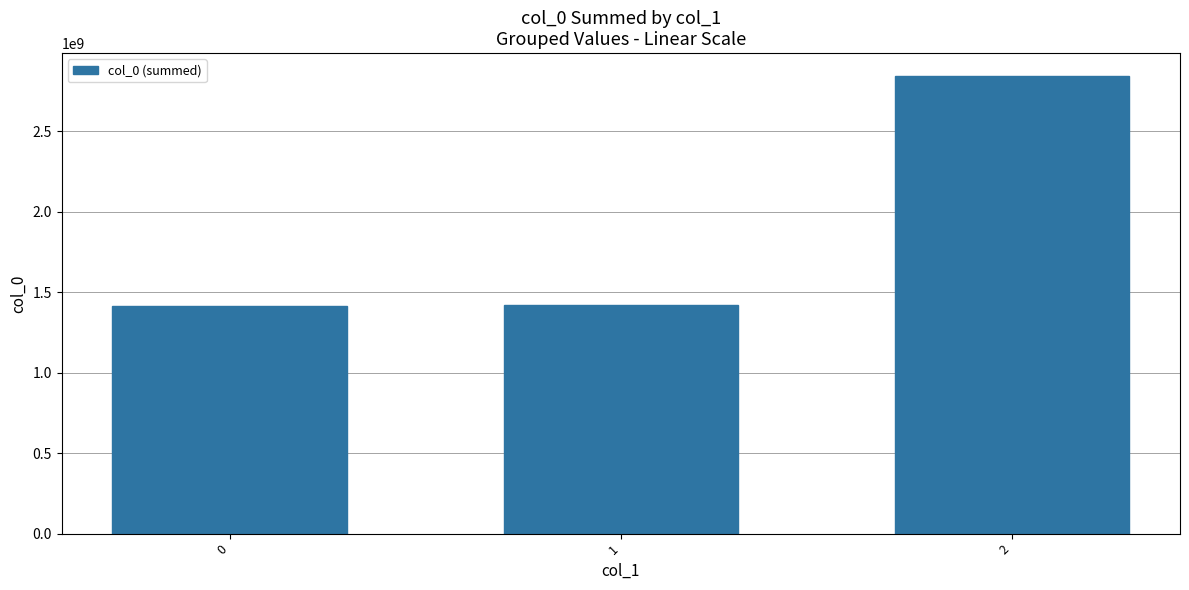

Is it true that the value at 2 is 849167897?

False